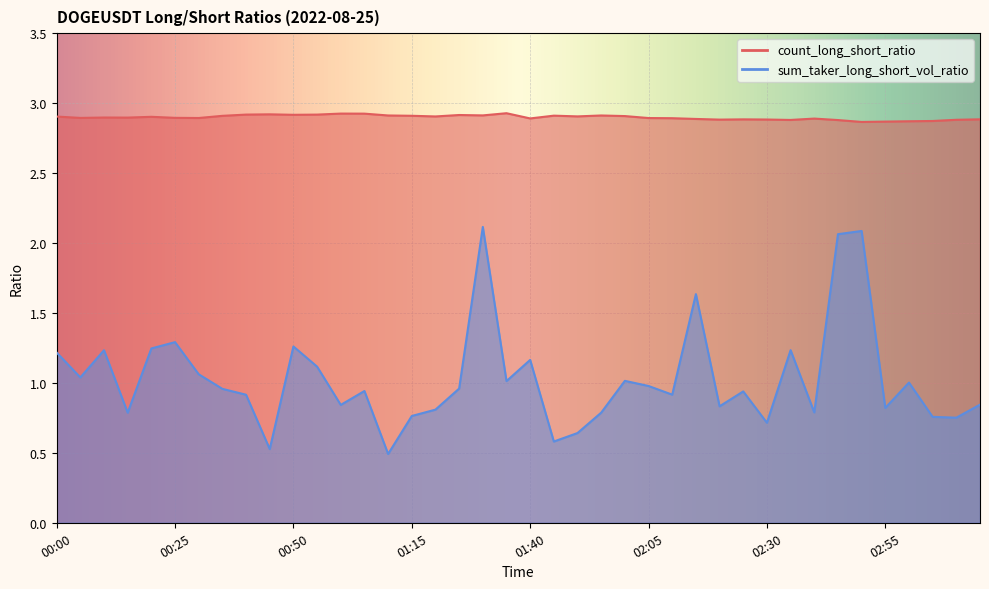

True or false: sum_taker_long_short_vol_ratio and count_long_short_ratio cross at least once.

False